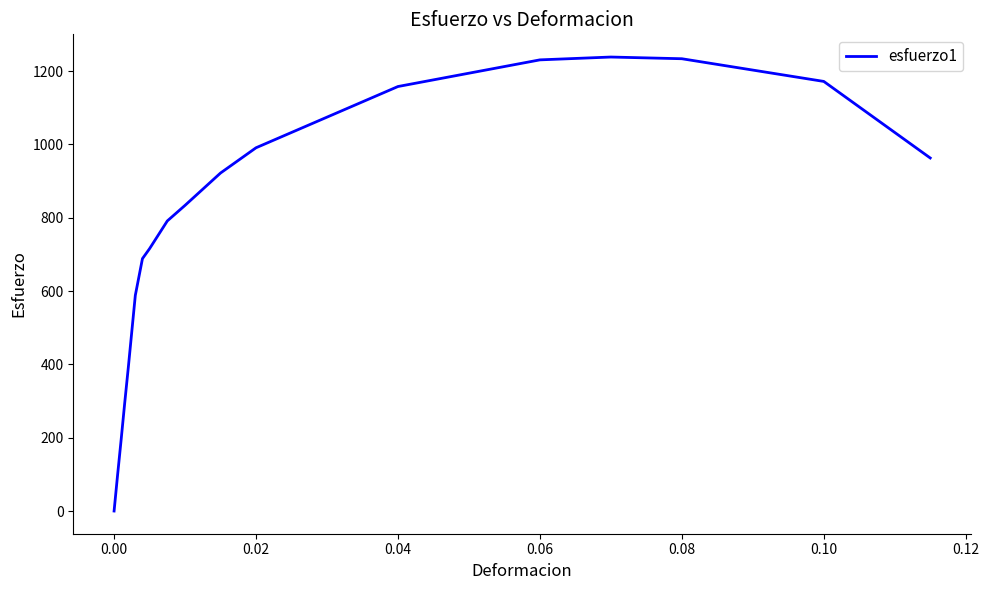

What is the greatest value displayed?

1238.4